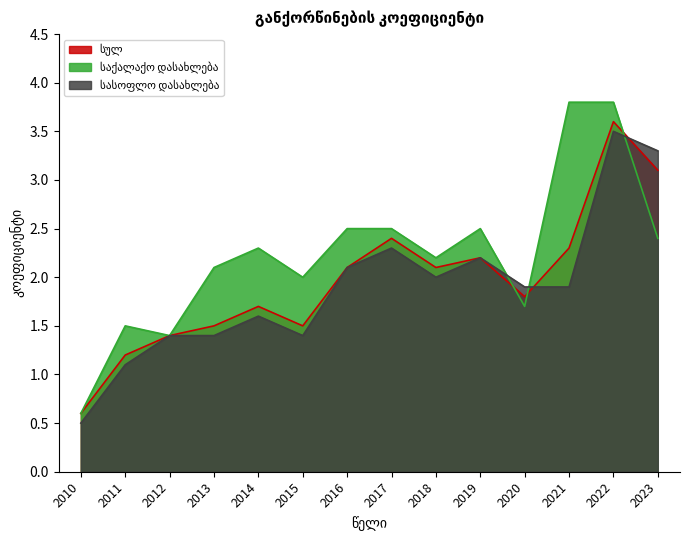

Which series has the widest spread of values?

საქალაქო დასახლება